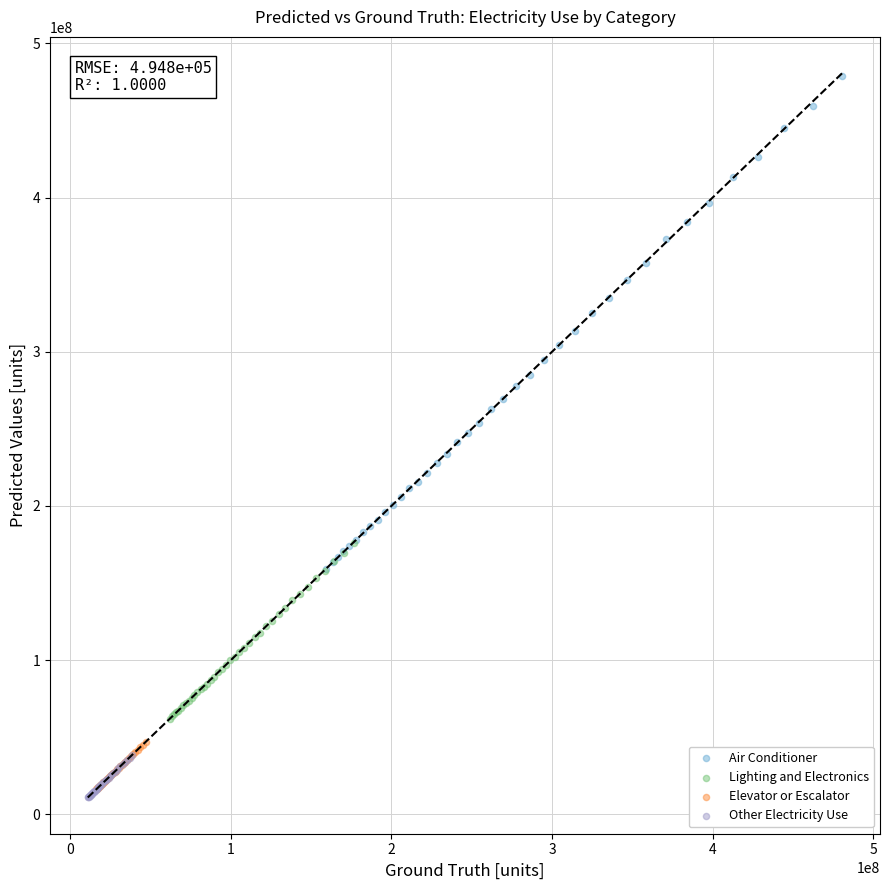

Which series reaches the minimum Y coordinate?

Other Electricity Use